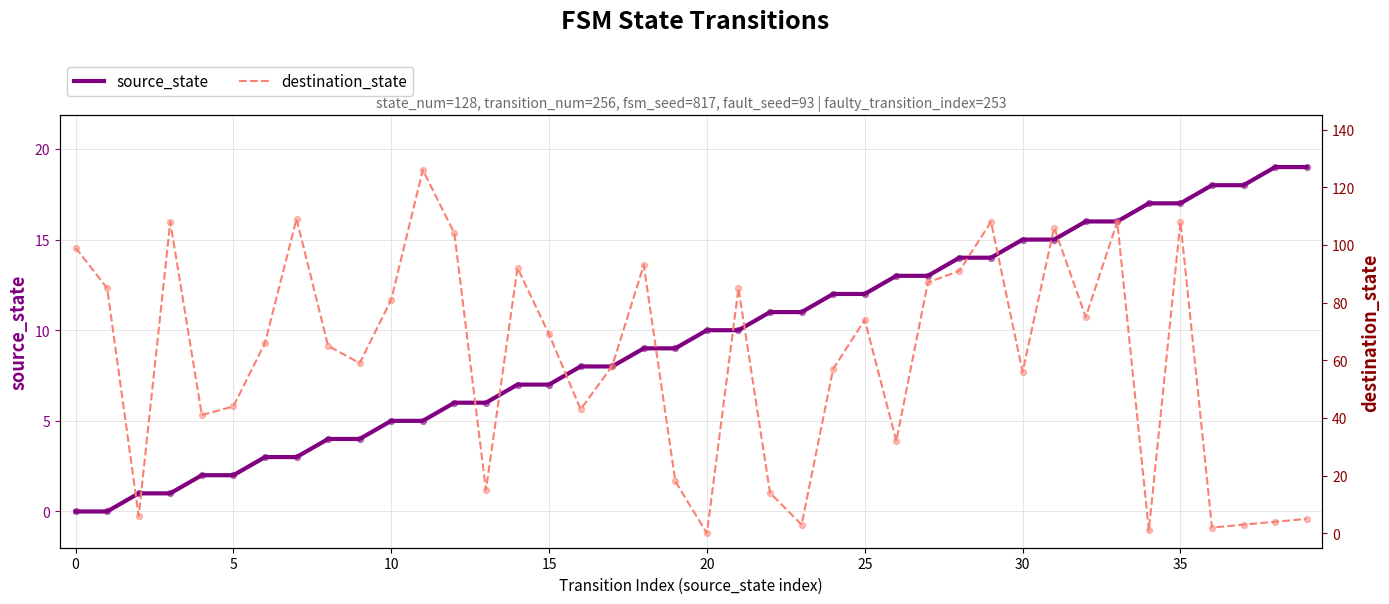

Which series has the largest total across all categories?

destination_state